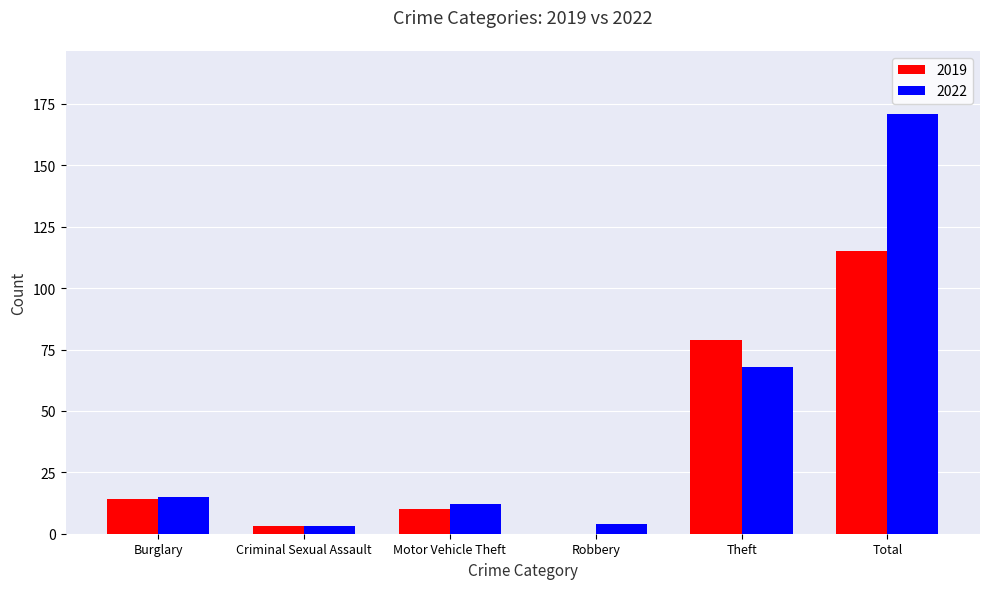

Between Burglary and Total, which series saw the biggest shift?

2022